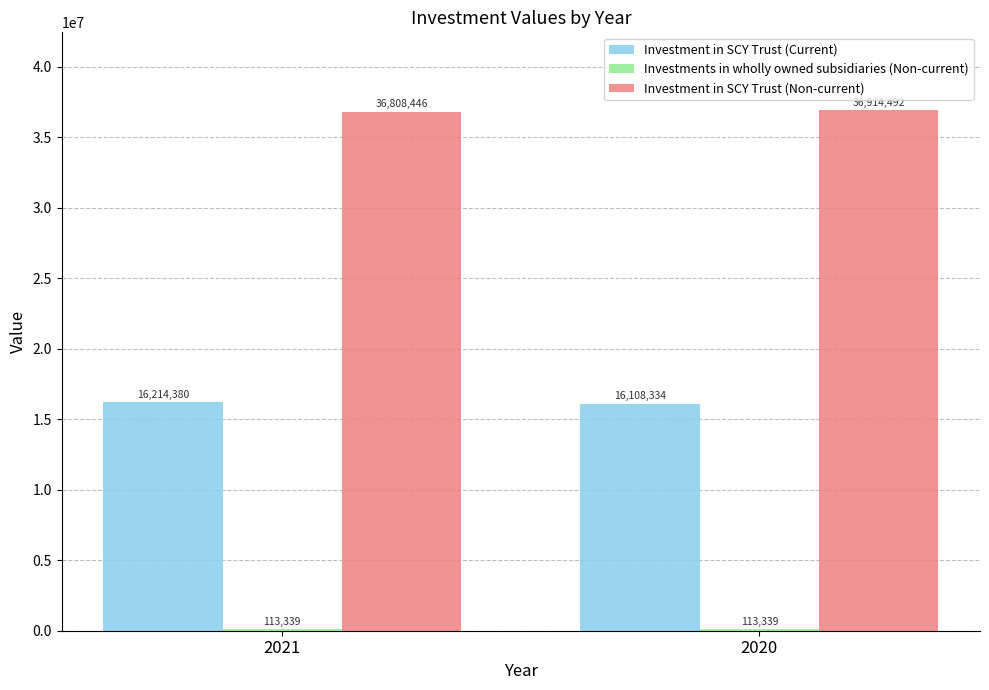

What is the approximate value of Investment in SCY Trust (Non-current) at 2020?

36914492